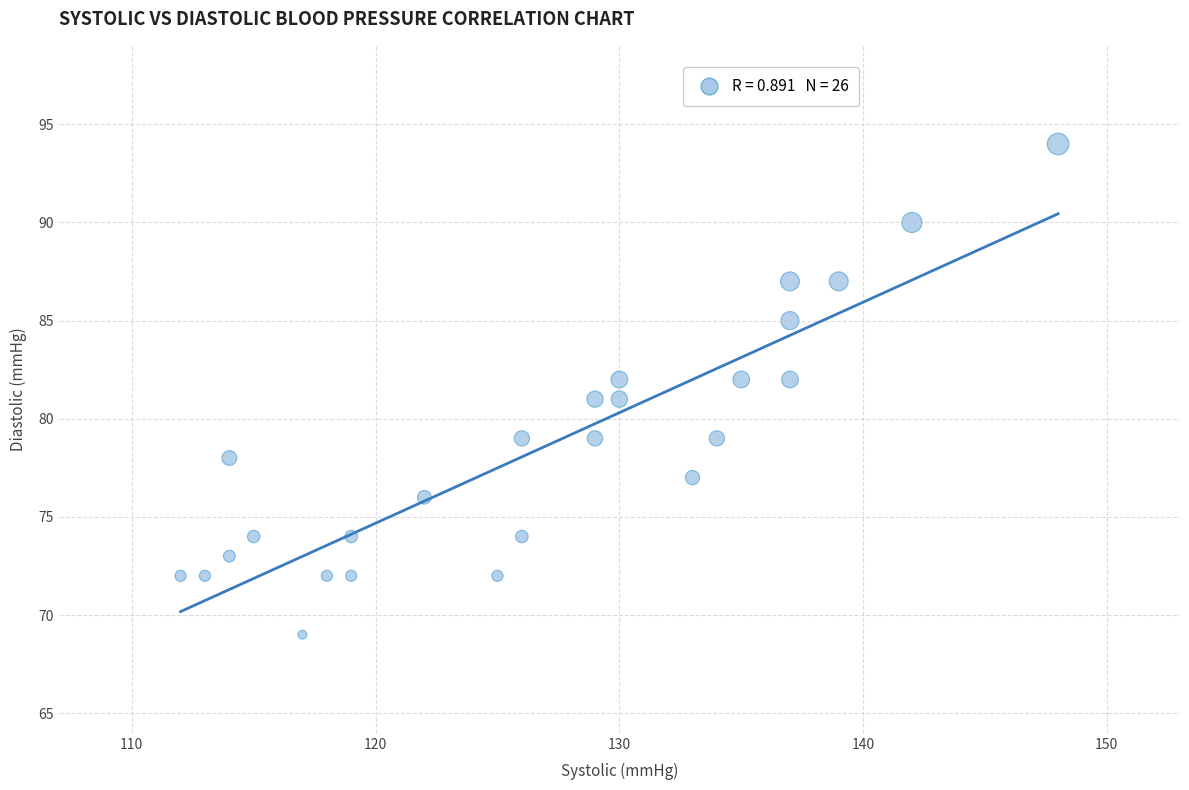

What is the range of Y values (max minus min)?

25